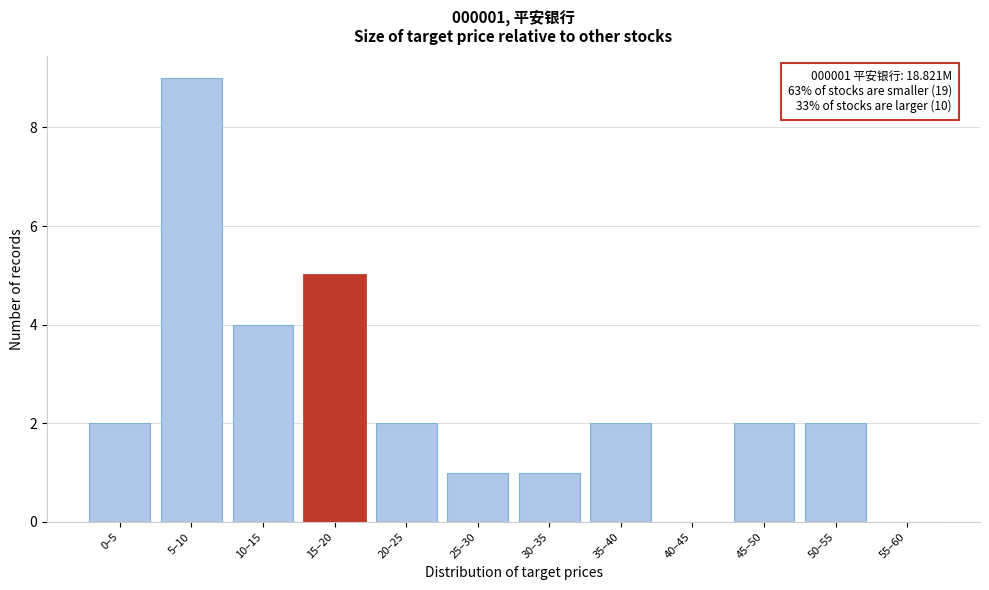

Reading left to right, list all the values displayed in this chart.

0–5=2	5–10=9	10–15=4	15–20=5	20–25=2	25–30=1	30–35=1	35–40=2	40–45=0	45–50=2	50–55=2	55–60=0